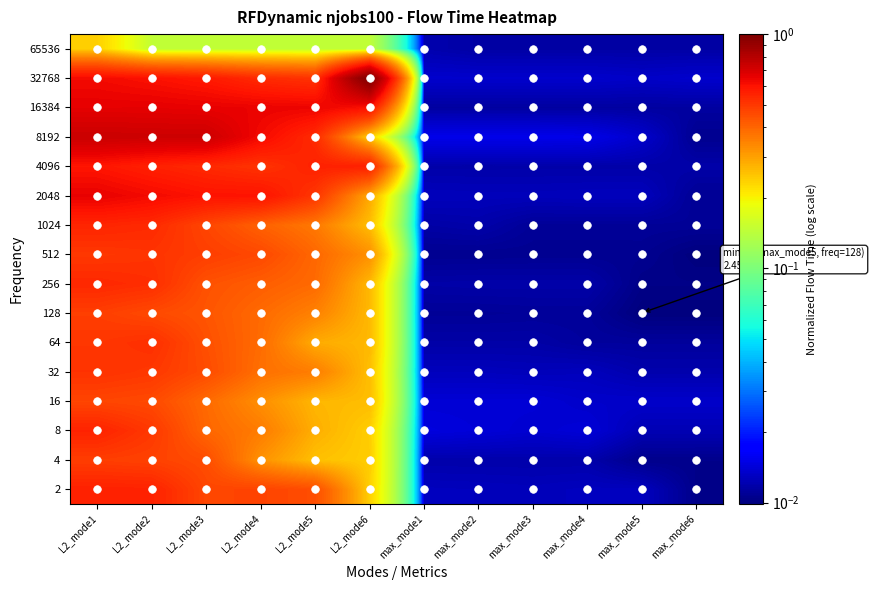

Rank the series by their maximum value, from highest to lowest.

32768, 8192, 16384, 2048, 4096, 2, 8, 1024, 256, 64, 32, 512, 4, 128, 16, 65536